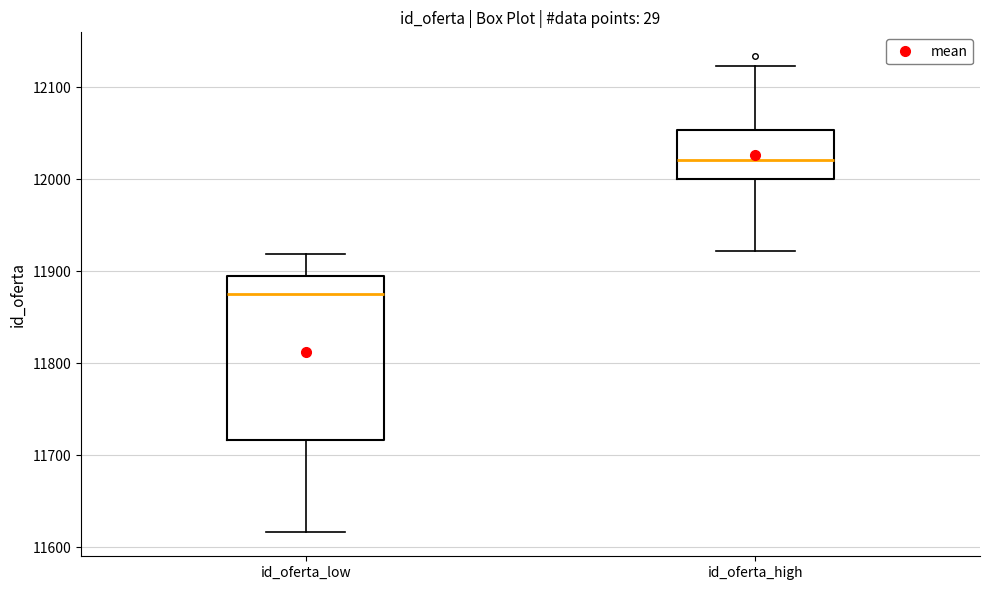

Where does the upper whisker of the box for id_oferta_low end on the y-axis? The values are not printed on the chart, so give them approximately, as read against the axis.

11920